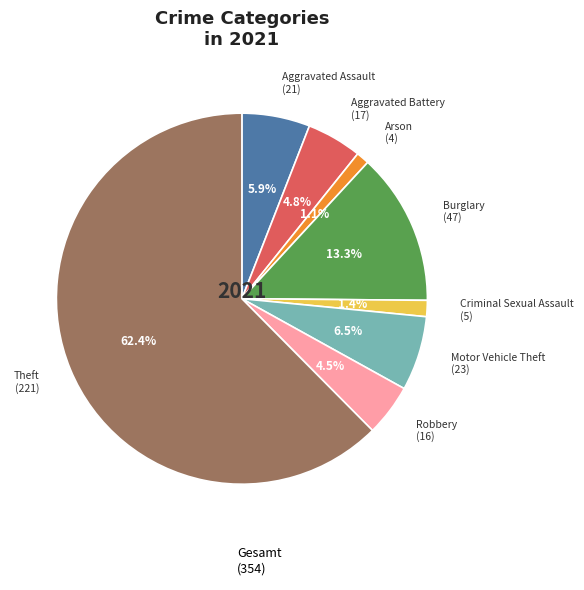

Does any single category account for the majority?

Yes